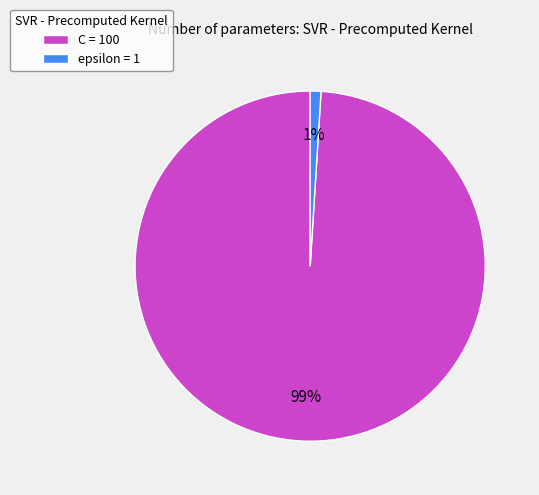

Which category has the smallest portion of the pie?

epsilon